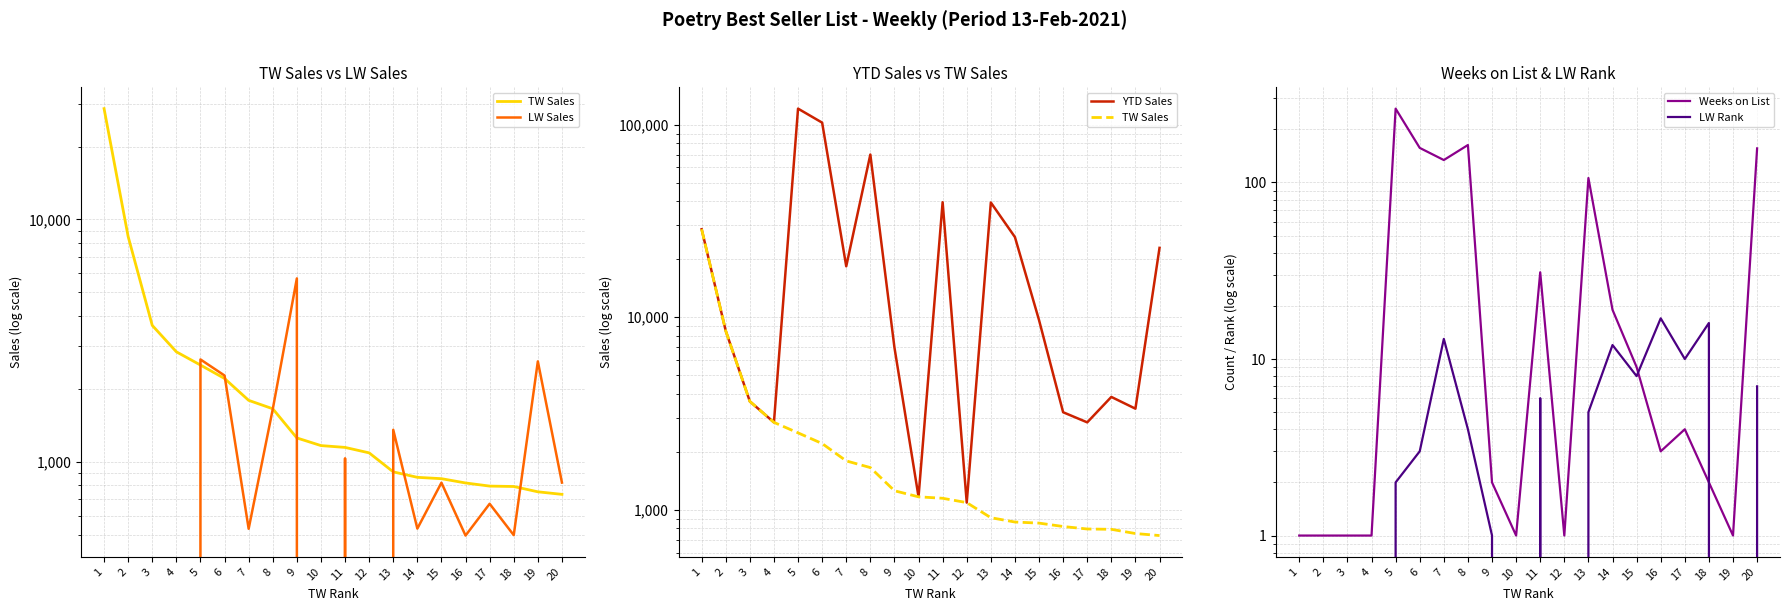

Which category has the lowest value in the LW Sales series?

1